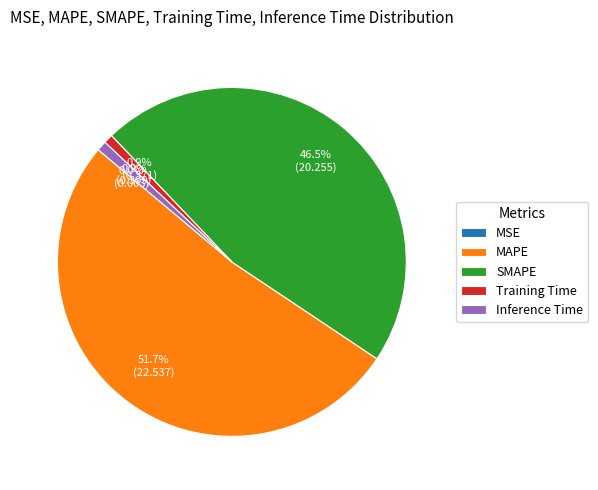

What is the largest slice in the pie chart?

MAPE